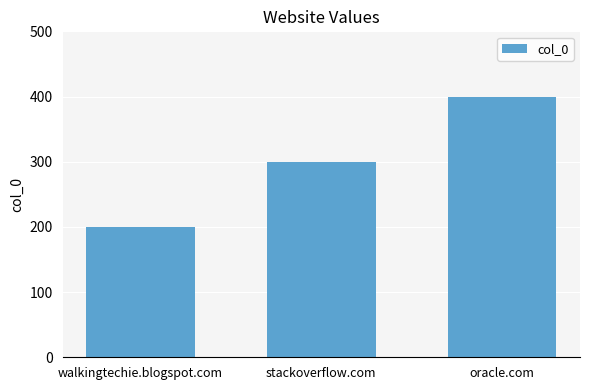

How many distinct data groups are displayed?

1